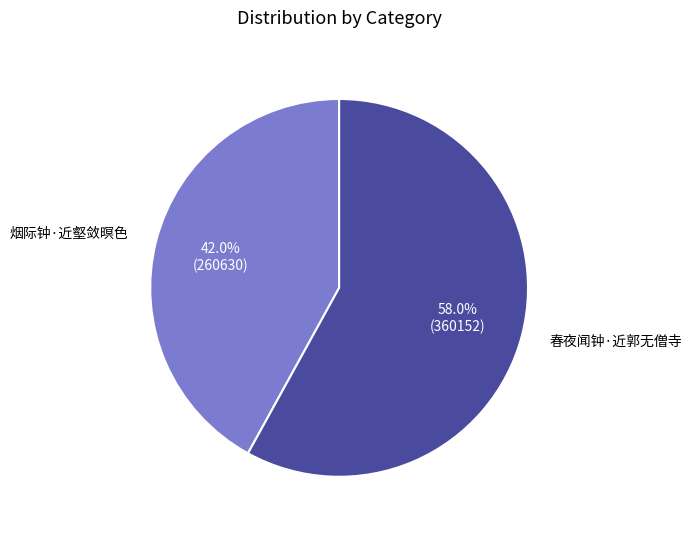

Does 春夜闻钟·近郭无僧寺 represent more than half of the total?

Yes